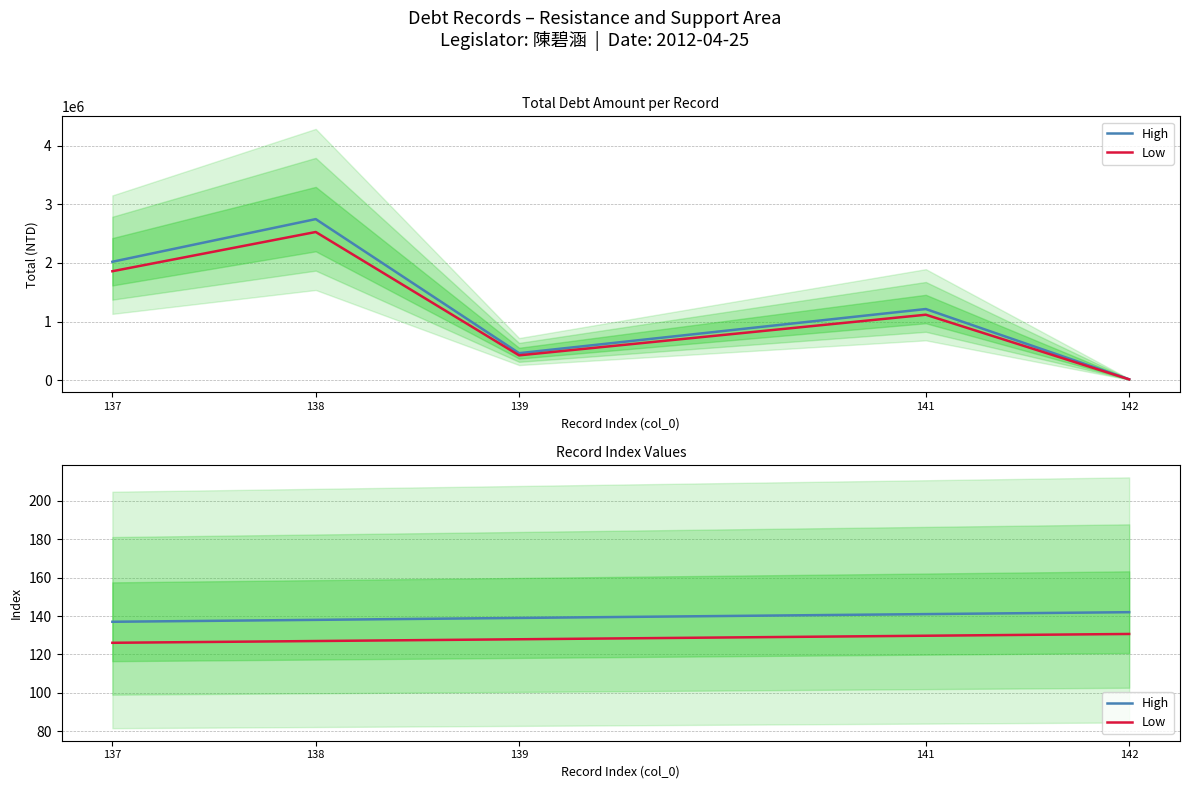

What is the spread (max minus min) of values at 139?

11.1